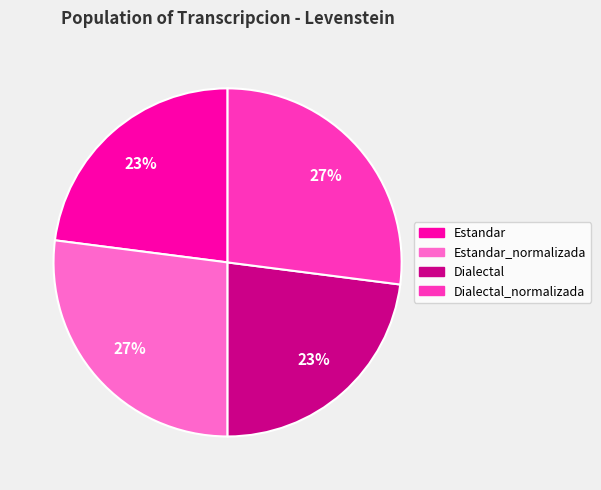

To the nearest percent, what is the average slice percentage?

25%